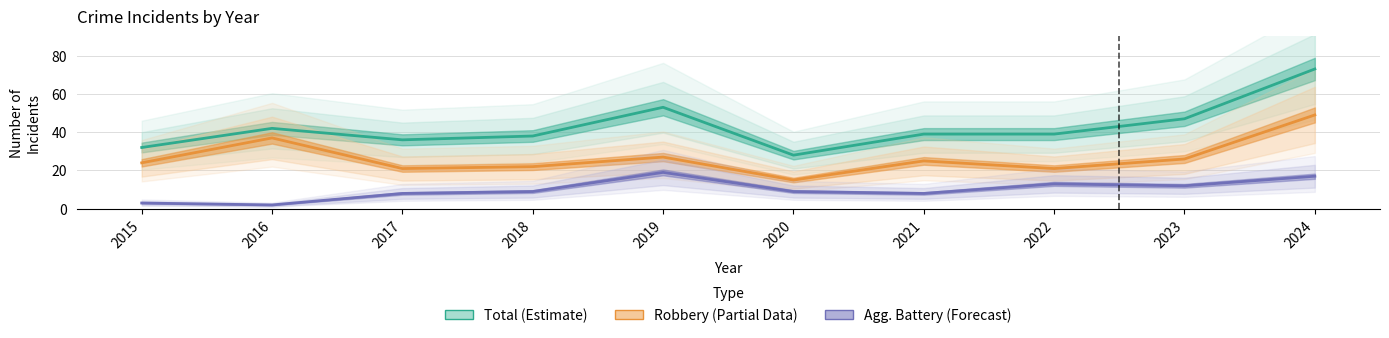

The Robbery (Partial) series shows 16 at 2023. True or false?

False